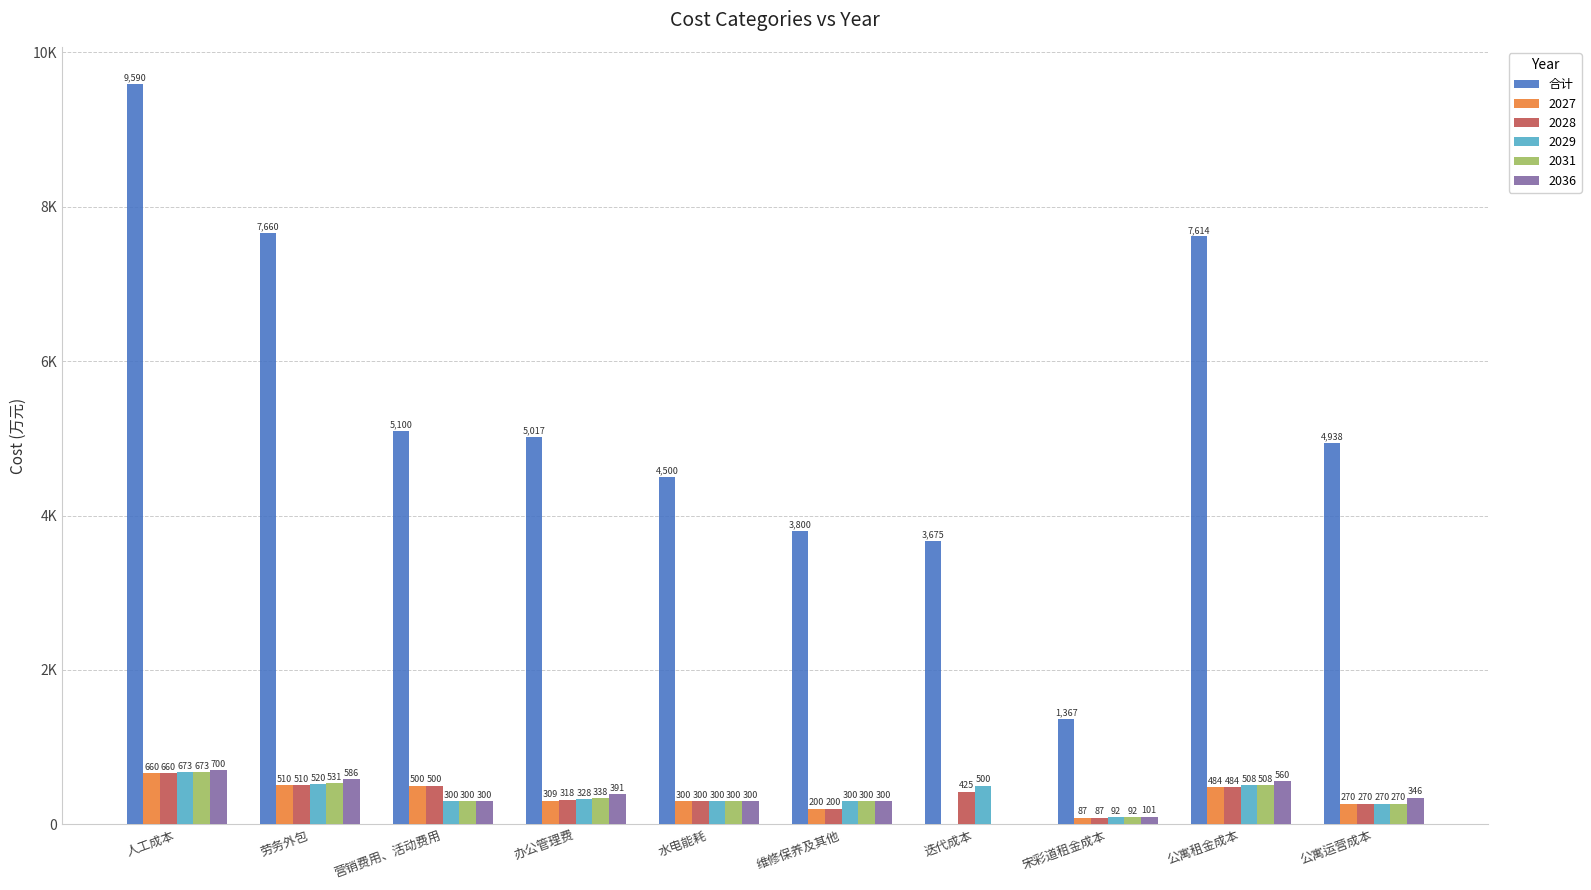

Which has a higher value, 劳务外包 or 维修保养及其他?

劳务外包